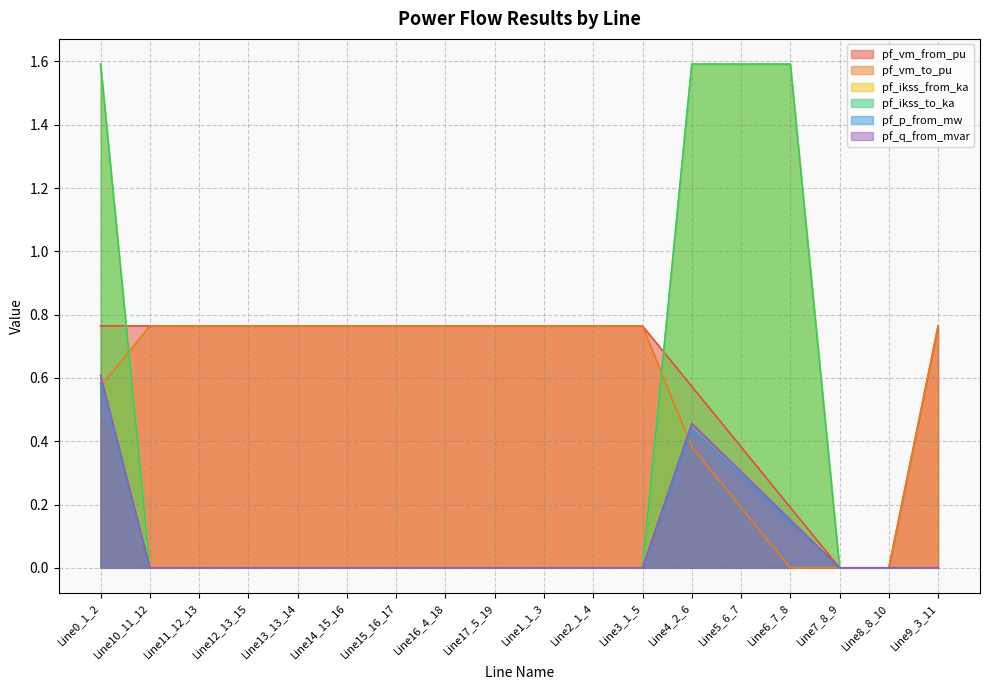

Reading left to right, transcribe all the data shown in this chart.

pf_vm_from_pu: Line0_1_2=0.8	Line10_11_12=0.8	Line11_12_13=0.8	Line12_13_15=0.8	Line13_13_14=0.8	Line14_15_16=0.8	Line15_16_17=0.8	Line16_4_18=0.8	Line17_5_19=0.8	Line1_1_3=0.8	Line2_1_4=0.8	Line3_1_5=0.8	Line4_2_6=0.6	Line5_6_7=0.4	Line6_7_8=0.2	Line7_8_9=0.0	Line8_8_10=0.0	Line9_3_11=0.8
pf_vm_to_pu: Line0_1_2=0.6	Line10_11_12=0.8	Line11_12_13=0.8	Line12_13_15=0.8	Line13_13_14=0.8	Line14_15_16=0.8	Line15_16_17=0.8	Line16_4_18=0.8	Line17_5_19=0.8	Line1_1_3=0.8	Line2_1_4=0.8	Line3_1_5=0.8	Line4_2_6=0.4	Line5_6_7=0.2	Line6_7_8=0.0	Line7_8_9=0.0	Line8_8_10=0.0	Line9_3_11=0.8
pf_ikss_from_ka: Line0_1_2=1.6	Line10_11_12=0.0	Line11_12_13=0.0	Line12_13_15=0.0	Line13_13_14=0.0	Line14_15_16=0.0	Line15_16_17=0.0	Line16_4_18=0.0	Line17_5_19=0.0	Line1_1_3=0.0	Line2_1_4=0.0	Line3_1_5=0.0	Line4_2_6=1.6	Line5_6_7=1.6	Line6_7_8=1.6	Line7_8_9=0.0	Line8_8_10=0.0	Line9_3_11=0.0
pf_ikss_to_ka: Line0_1_2=1.6	Line10_11_12=0.0	Line11_12_13=0.0	Line12_13_15=0.0	Line13_13_14=0.0	Line14_15_16=0.0	Line15_16_17=0.0	Line16_4_18=0.0	Line17_5_19=0.0	Line1_1_3=0.0	Line2_1_4=0.0	Line3_1_5=0.0	Line4_2_6=1.6	Line5_6_7=1.6	Line6_7_8=1.6	Line7_8_9=0.0	Line8_8_10=0.0	Line9_3_11=0.0
pf_p_from_mw: Line0_1_2=0.6	Line10_11_12=0.0	Line11_12_13=0.0	Line12_13_15=0.0	Line13_13_14=0.0	Line14_15_16=0.0	Line15_16_17=0.0	Line16_4_18=0.0	Line17_5_19=0.0	Line1_1_3=0.0	Line2_1_4=0.0	Line3_1_5=0.0	Line4_2_6=0.4	Line5_6_7=0.3	Line6_7_8=0.1	Line7_8_9=0.0	Line8_8_10=0.0	Line9_3_11=0.0
pf_q_from_mvar: Line0_1_2=0.6	Line10_11_12=0.0	Line11_12_13=0.0	Line12_13_15=0.0	Line13_13_14=0.0	Line14_15_16=0.0	Line15_16_17=0.0	Line16_4_18=0.0	Line17_5_19=0.0	Line1_1_3=0.0	Line2_1_4=0.0	Line3_1_5=0.0	Line4_2_6=0.5	Line5_6_7=0.3	Line6_7_8=0.2	Line7_8_9=0.0	Line8_8_10=0.0	Line9_3_11=0.0